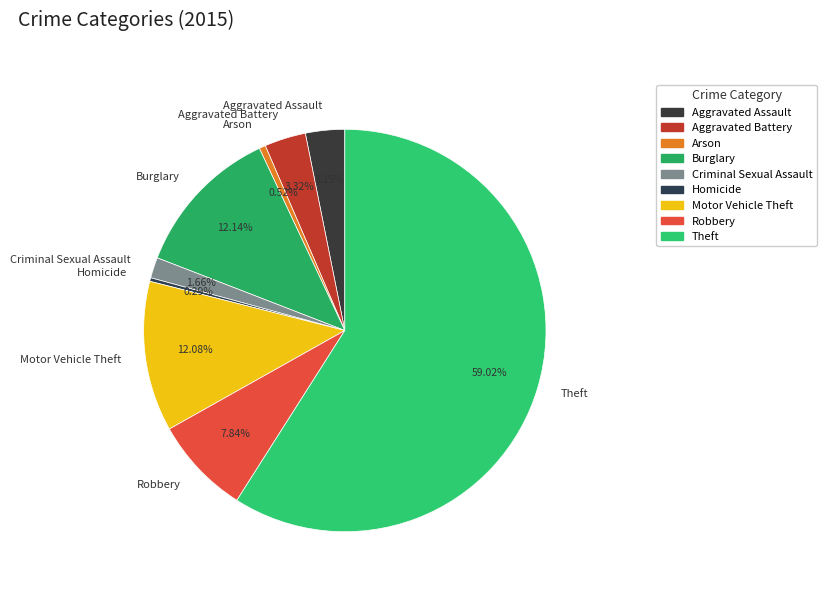

What is the ratio of the value at Burglary to the value at Aggravated Battery?

3.7